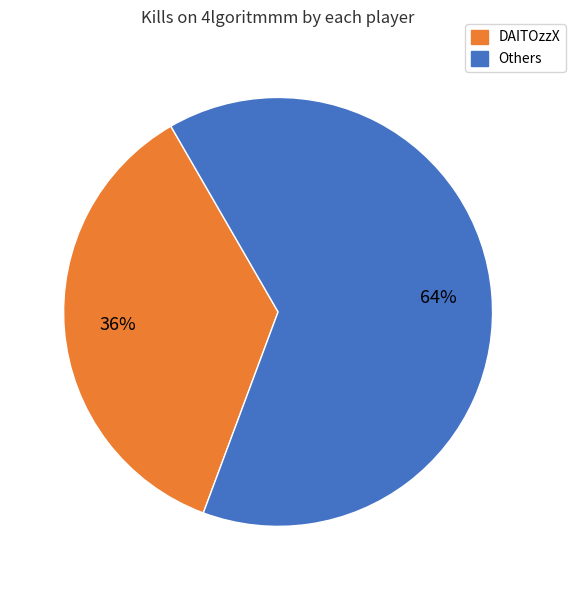

To the nearest percent, what is the combined percentage of Others and DAITOzzX?

100%